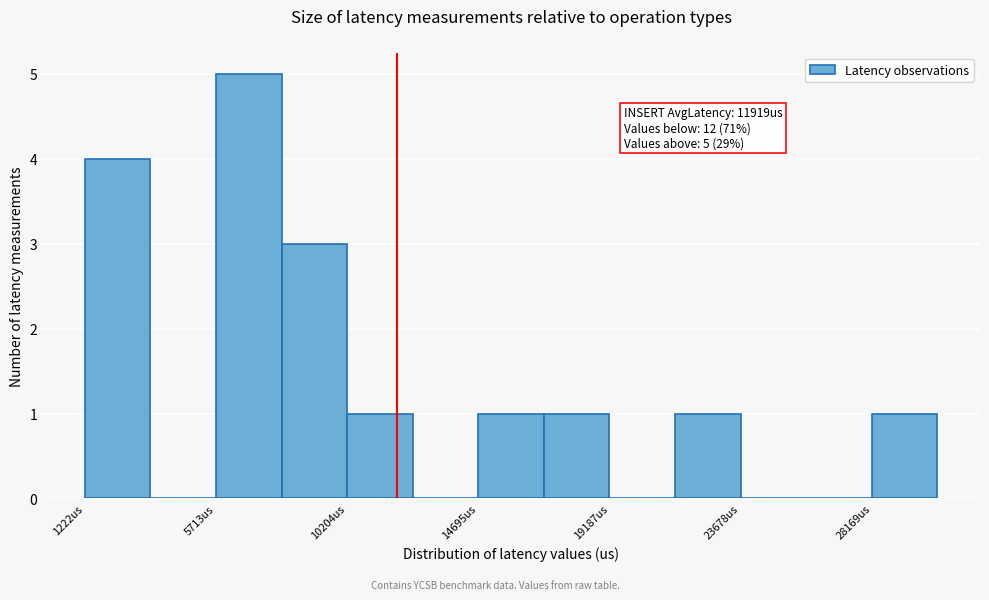

Over which range of the x-axis is the bar tallest?

5500 to 8000